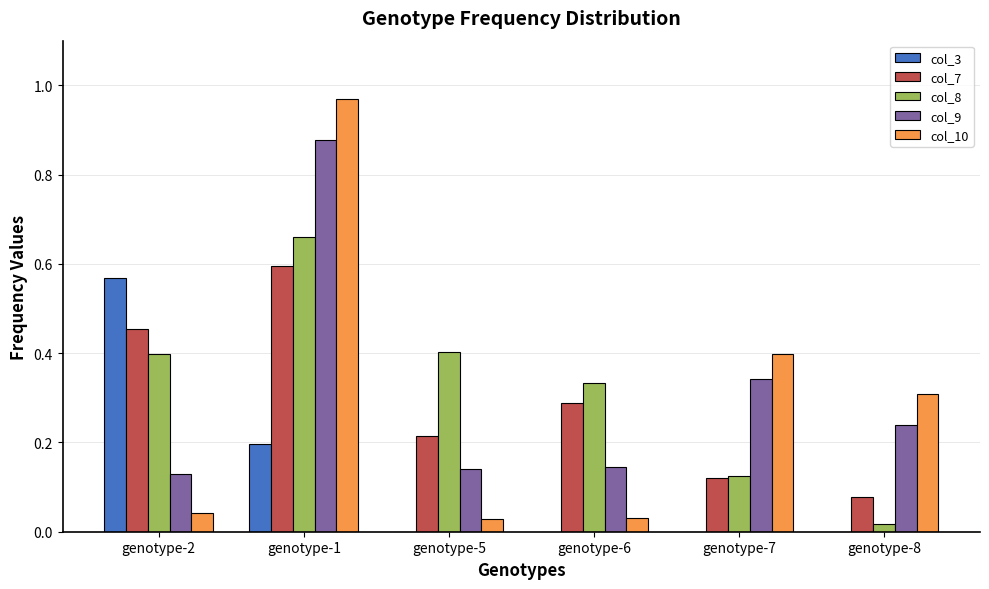

True or false: col_8 has a value of 0.1 at genotype-6.

False